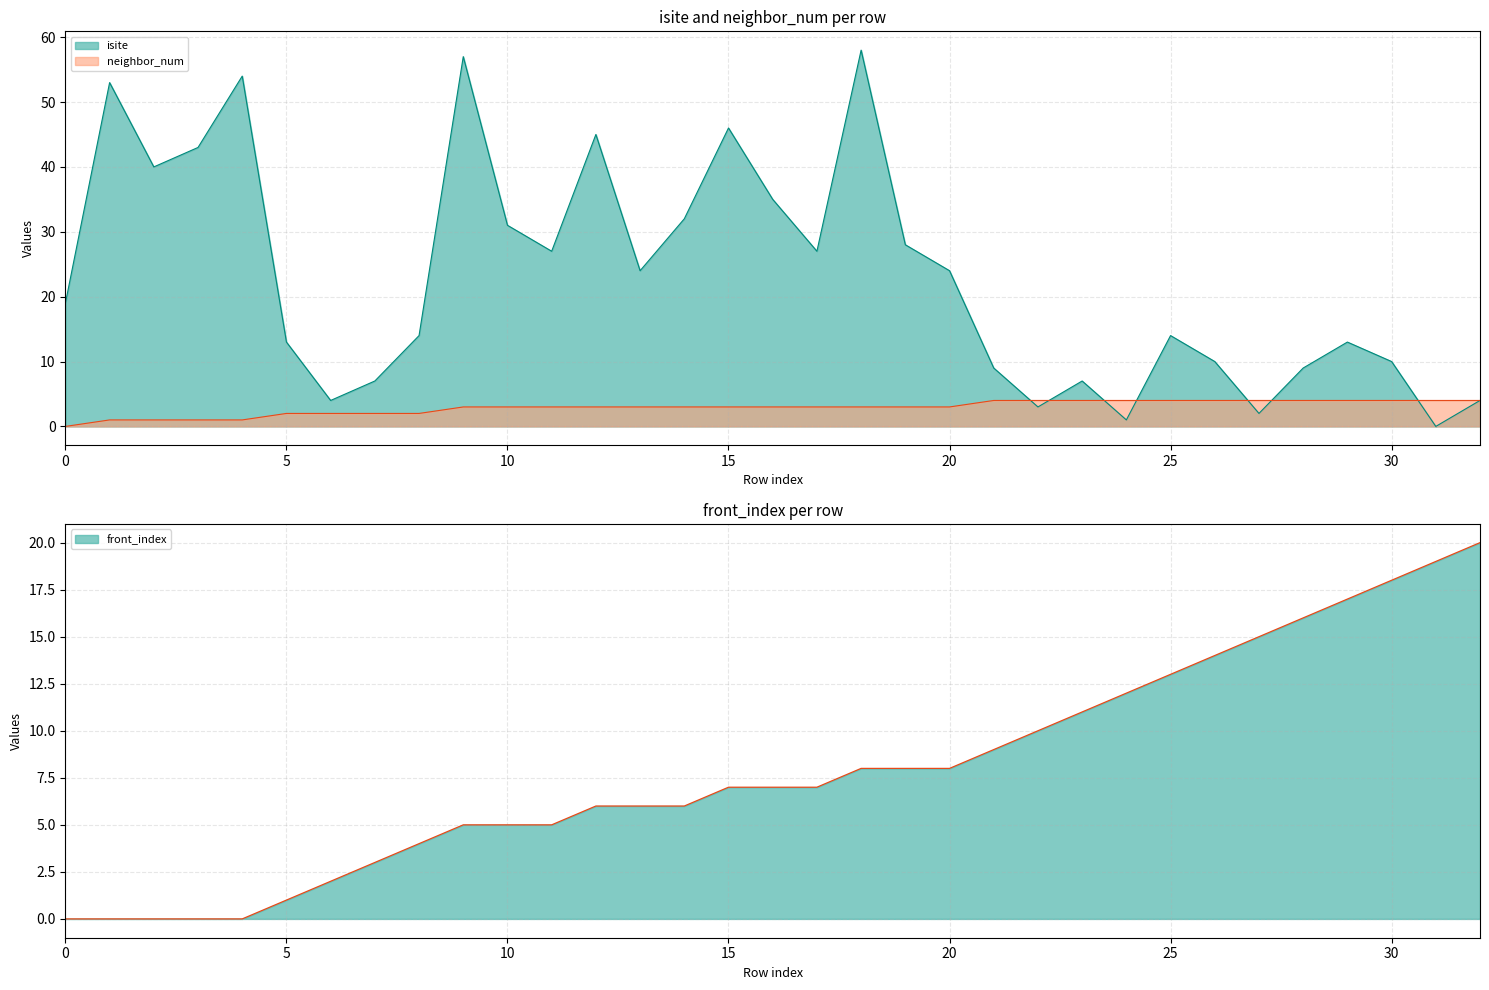

The value of isite at 28 is 9. True or false?

True